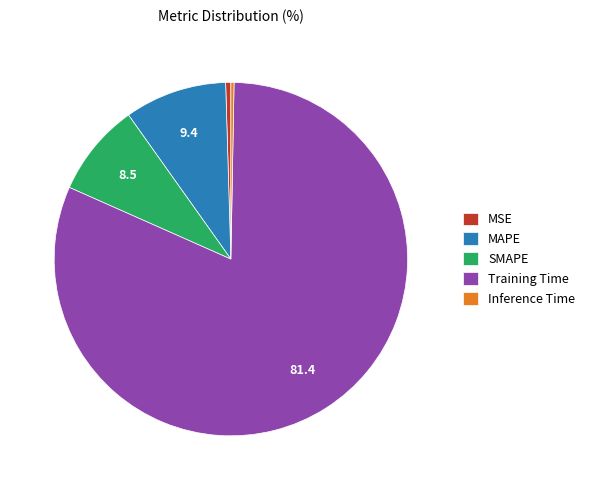

True or false: MSE accounts for 0% of the total.

True